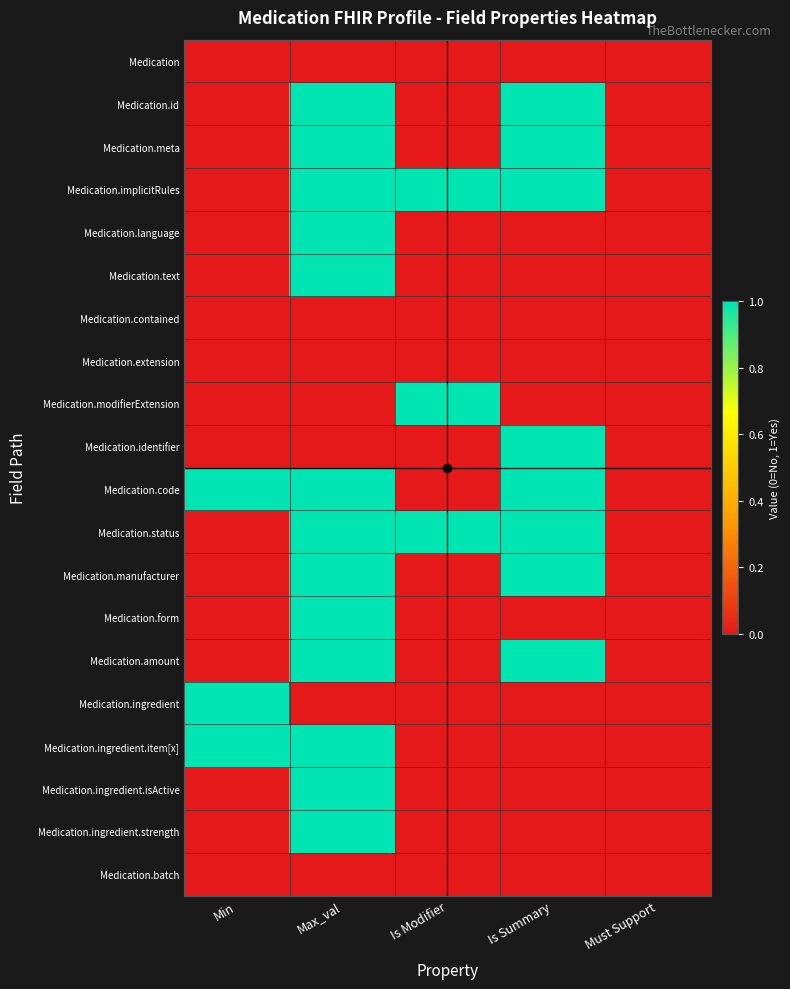

At how many categories does at least one series exceed 0?

4